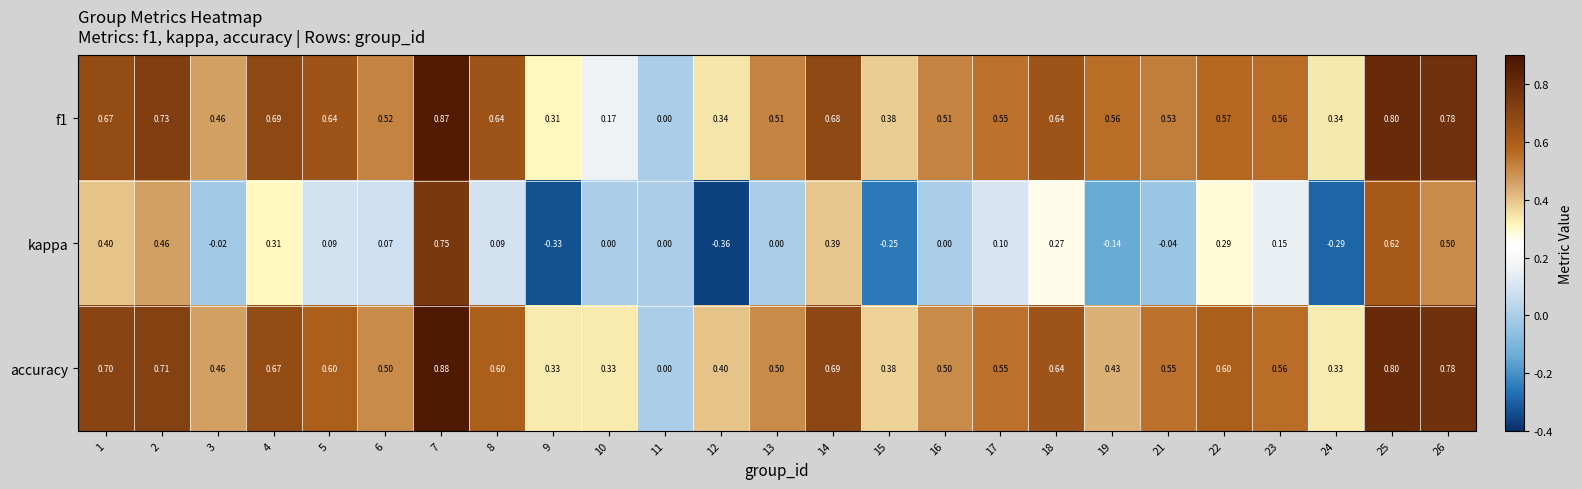

Which series changed the most between 1 and 21?

kappa